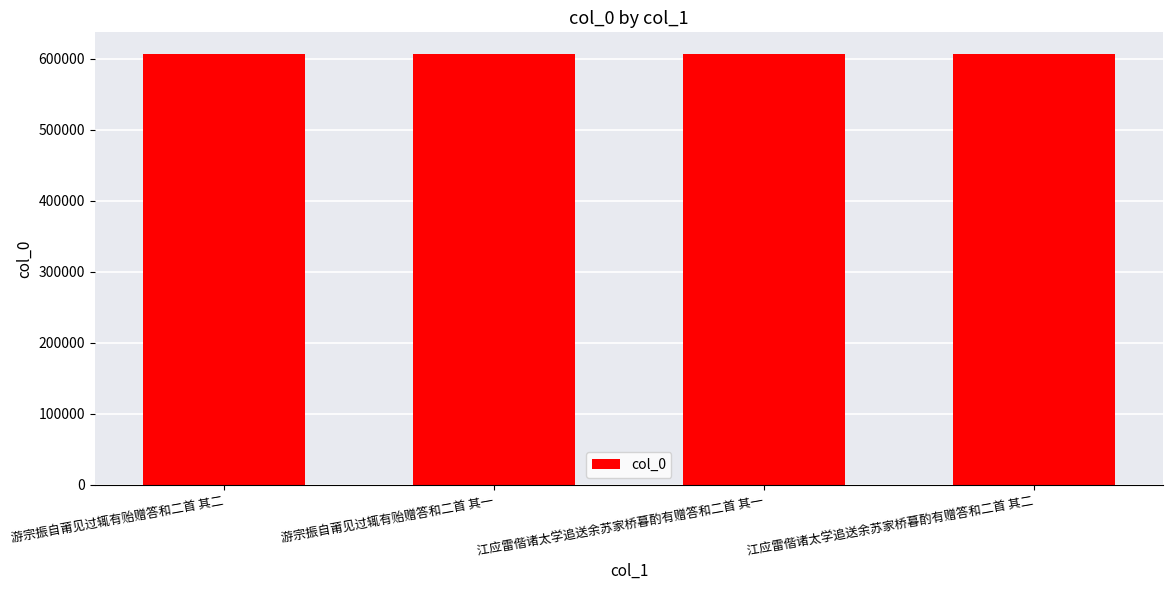

Does the chart contain any negative values?

No